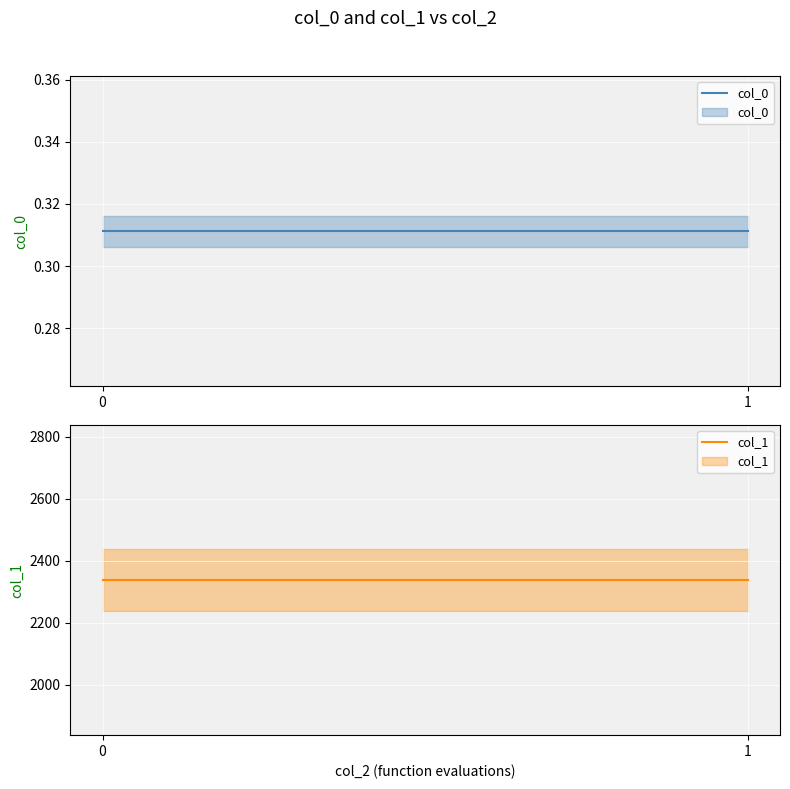

What is the value of the col_0 point at the 2nd from the left?

0.3